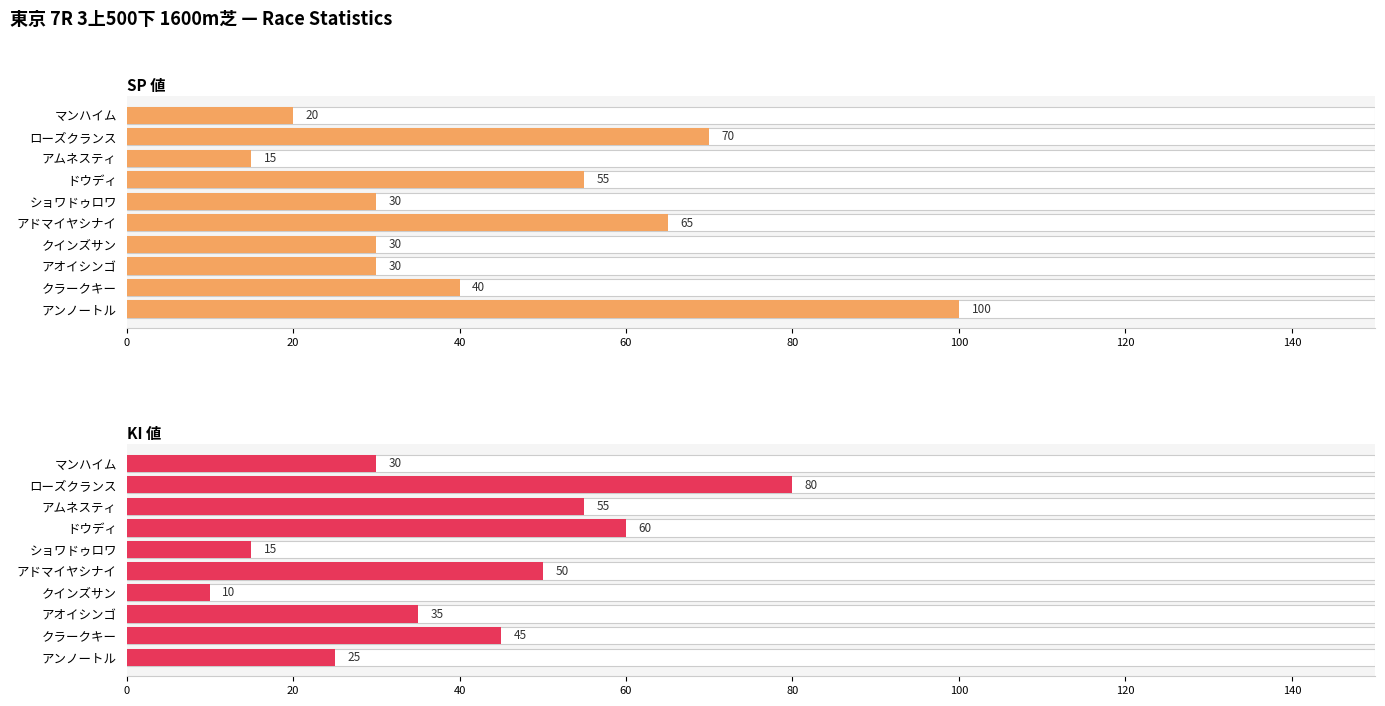

How many bars are there in each group?

2